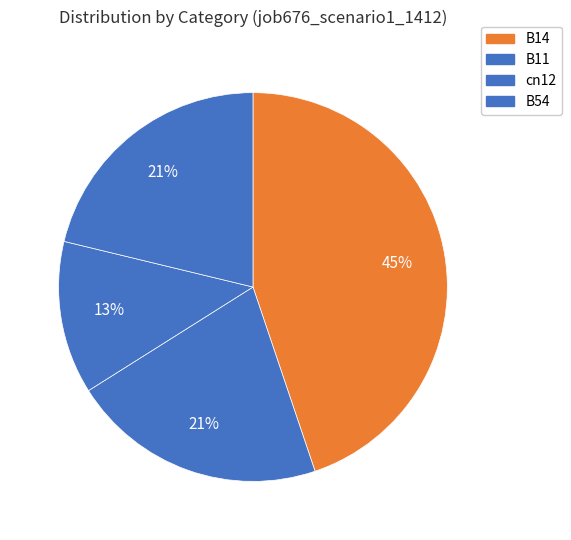

Is it true that cn12 is 1% of the pie?

False